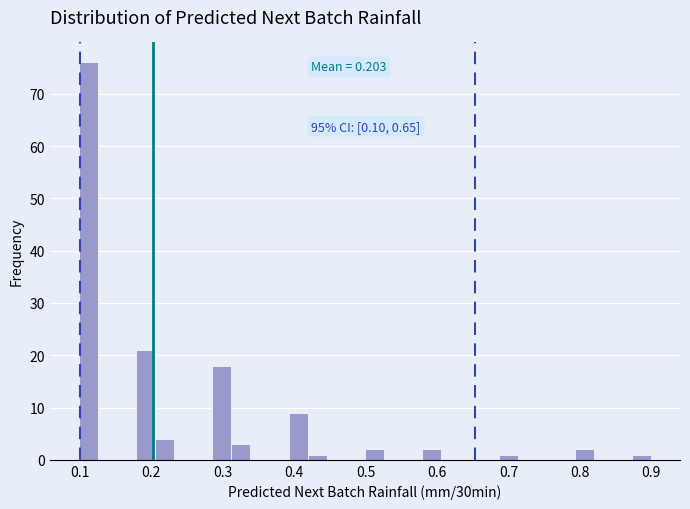

Read against the x-axis, roughly where is the centre of the tallest bar?

0.11